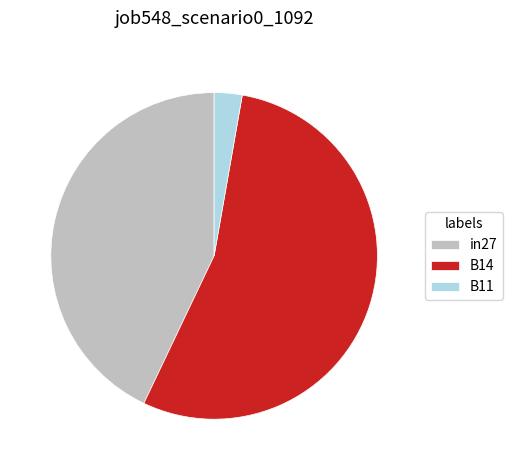

The B11 slice represents 17% of the pie. True or false?

False